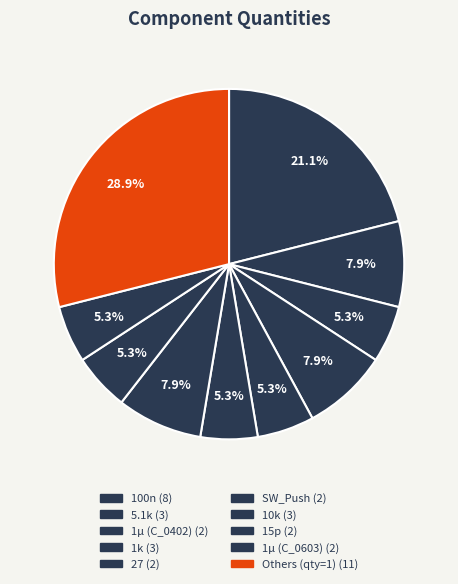

How many segments does this pie chart have?

10